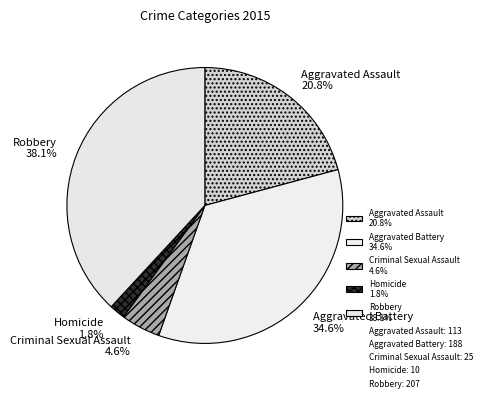

What is the ratio of the value at Criminal Sexual Assault to the value at Aggravated Battery?

0.1